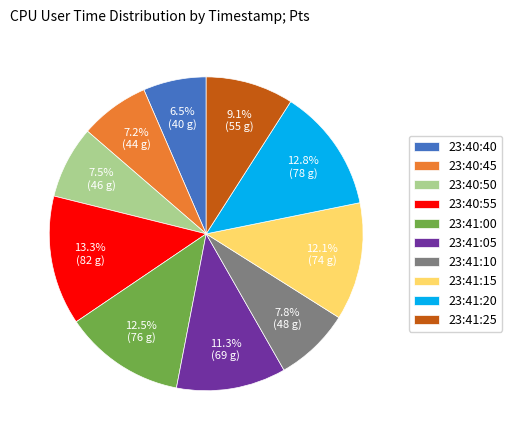

What is the largest slice in the pie chart?

23:40:55